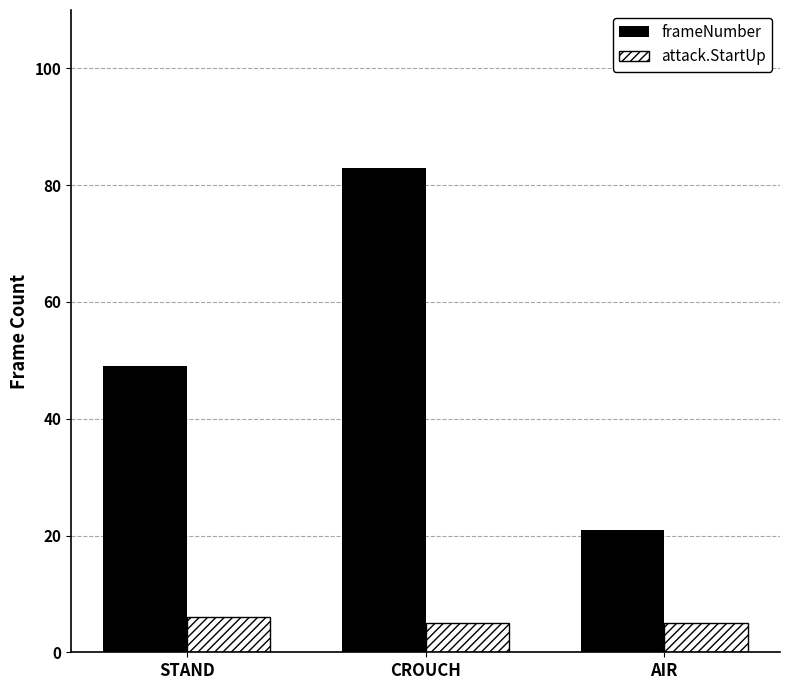

Reading left to right, extract all data points from this chart.

frameNumber: STAND=49	CROUCH=83	AIR=21
attack.StartUp: STAND=6	CROUCH=5	AIR=5